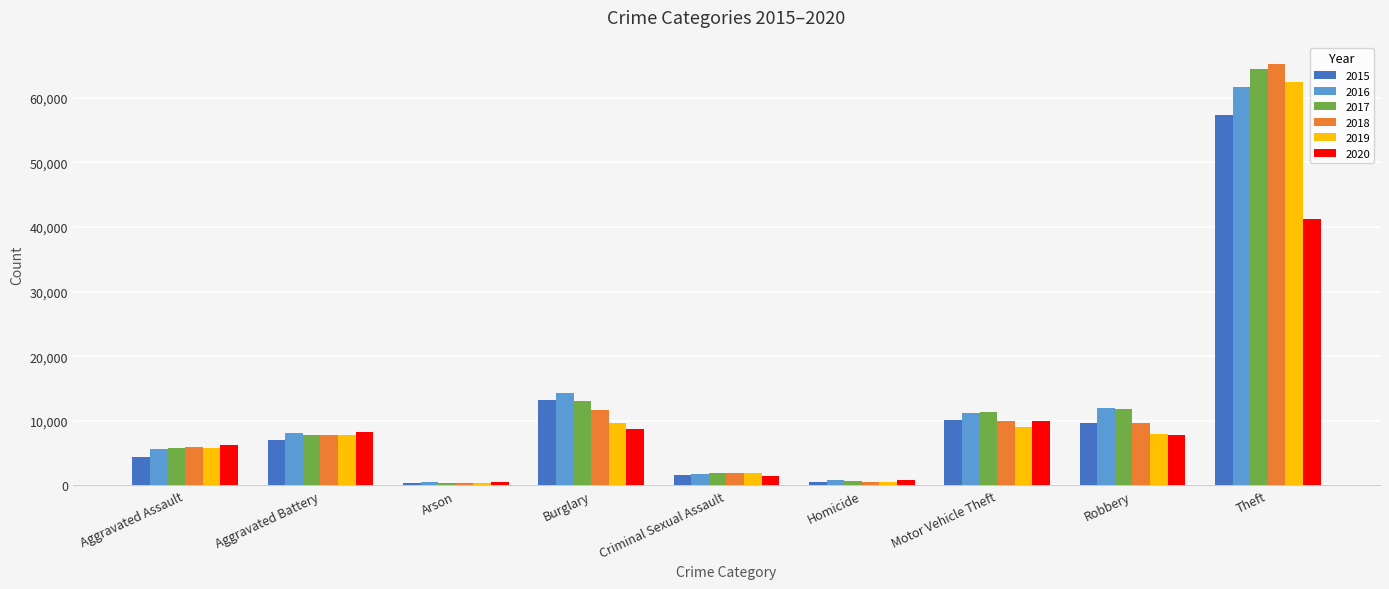

How many categories are shown in the chart?

9